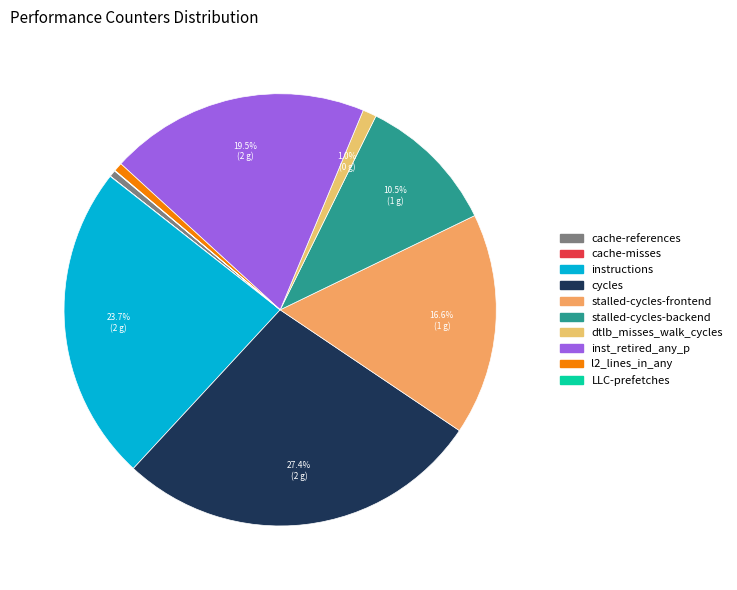

Is there a majority slice in this chart?

No